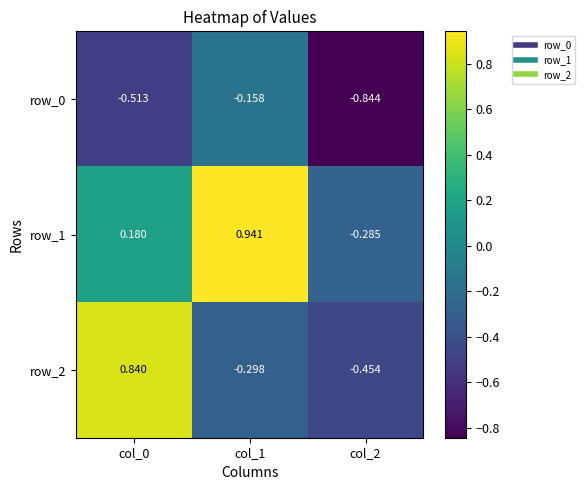

Which series has the largest range (max minus min)?

row_2